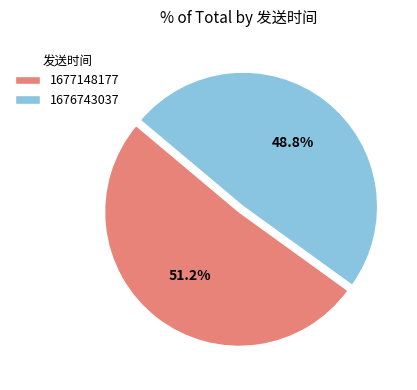

Rank the categories by value from highest to lowest.

1677148177, 1676743037